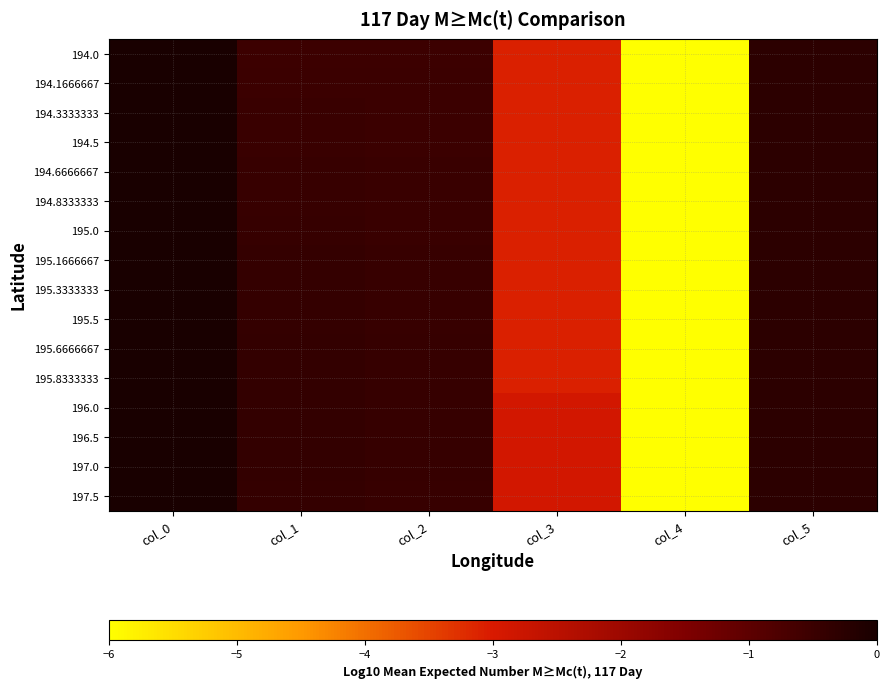

Reading left to right, extract all data points from this chart.

194.0: col_0=-0.0	col_1=-0.5	col_2=-0.5	col_3=-3.1	col_4=-6.0	col_5=-0.3
194.1666667: col_0=-0.0	col_1=-0.5	col_2=-0.5	col_3=-3.1	col_4=-6.0	col_5=-0.3
194.3333333: col_0=-0.0	col_1=-0.5	col_2=-0.5	col_3=-3.1	col_4=-6.0	col_5=-0.3
194.5: col_0=-0.0	col_1=-0.5	col_2=-0.5	col_3=-3.1	col_4=-6.0	col_5=-0.3
194.6666667: col_0=-0.0	col_1=-0.5	col_2=-0.5	col_3=-3.1	col_4=-6.0	col_5=-0.3
194.8333333: col_0=-0.0	col_1=-0.5	col_2=-0.5	col_3=-3.1	col_4=-6.0	col_5=-0.3
195.0: col_0=-0.0	col_1=-0.4	col_2=-0.5	col_3=-3.1	col_4=-6.0	col_5=-0.3
195.1666667: col_0=-0.0	col_1=-0.4	col_2=-0.5	col_3=-3.1	col_4=-6.0	col_5=-0.3
195.3333333: col_0=-0.0	col_1=-0.4	col_2=-0.5	col_3=-3.1	col_4=-6.0	col_5=-0.3
195.5: col_0=-0.0	col_1=-0.4	col_2=-0.5	col_3=-3.1	col_4=-6.0	col_5=-0.3
195.6666667: col_0=-0.0	col_1=-0.4	col_2=-0.4	col_3=-3.1	col_4=-6.0	col_5=-0.3
195.8333333: col_0=-0.0	col_1=-0.4	col_2=-0.4	col_3=-3.1	col_4=-6.0	col_5=-0.3
196.0: col_0=-0.0	col_1=-0.4	col_2=-0.4	col_3=-2.9	col_4=-6.0	col_5=-0.3
196.5: col_0=-0.0	col_1=-0.4	col_2=-0.4	col_3=-2.9	col_4=-6.0	col_5=-0.3
197.0: col_0=-0.0	col_1=-0.4	col_2=-0.4	col_3=-2.9	col_4=-6.0	col_5=-0.3
197.5: col_0=0.0	col_1=-0.4	col_2=-0.5	col_3=-2.9	col_4=-6.0	col_5=-0.3